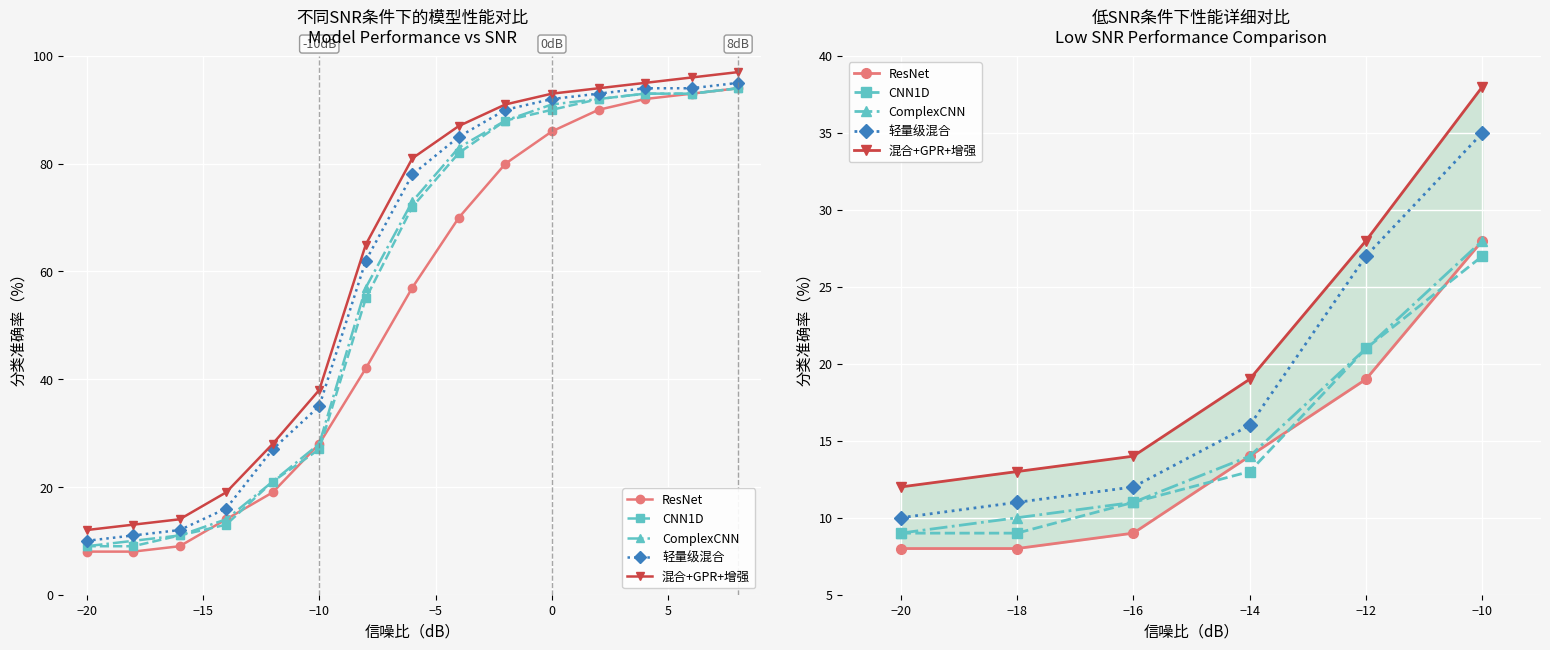

Between −20 and −12, which series saw the biggest shift?

轻量级混合